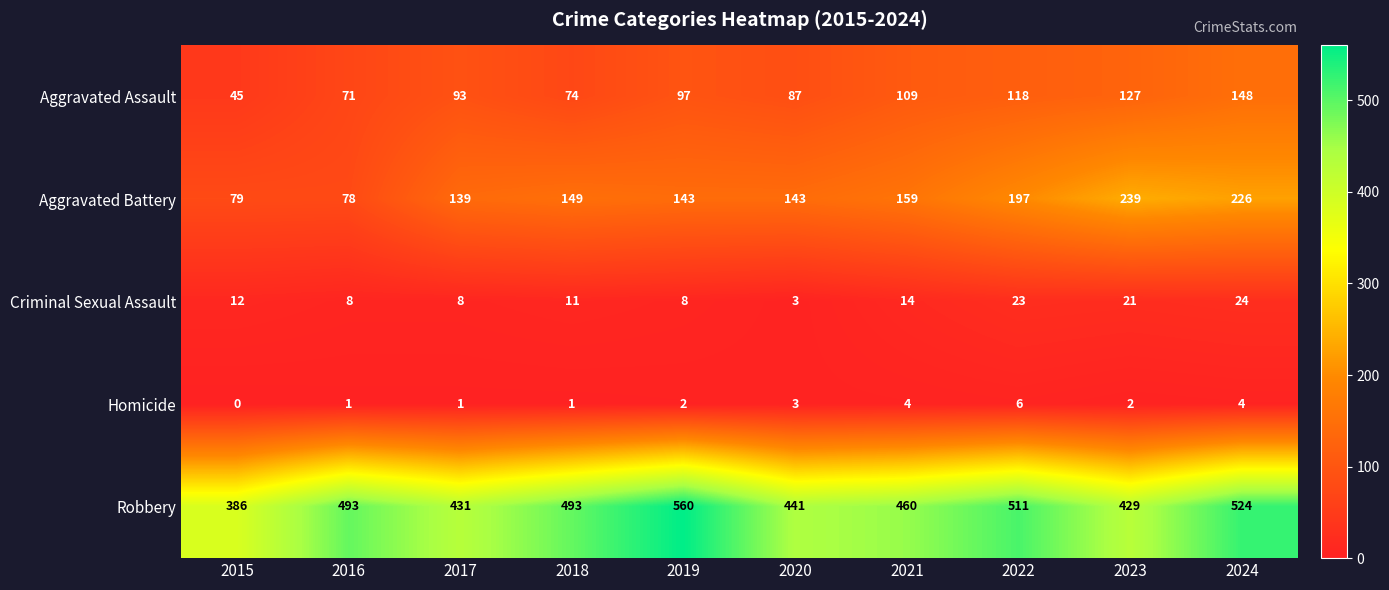

Which category has the highest value across all series?

2019